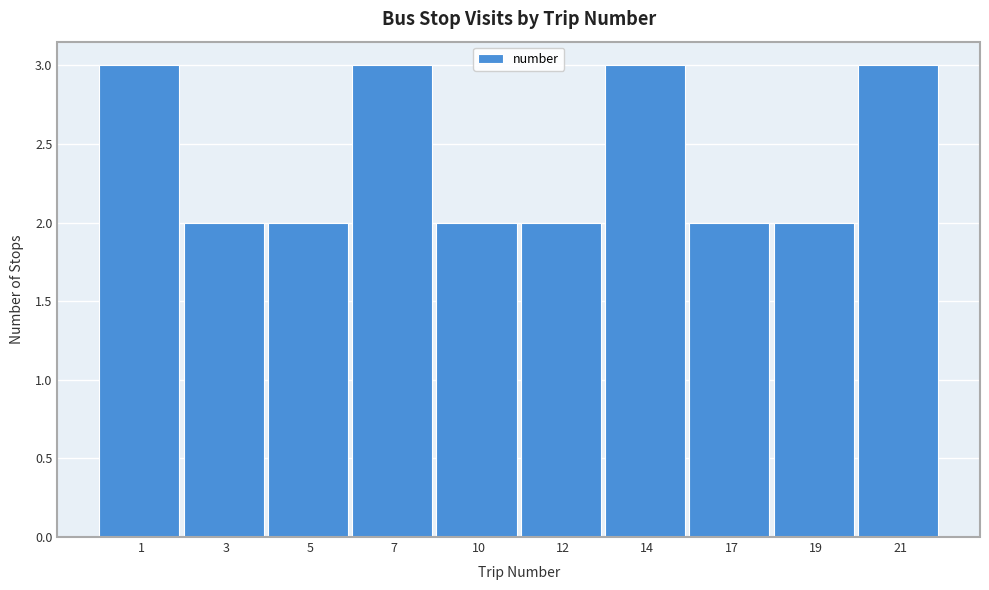

Reading left to right, transcribe all the data shown in this chart.

3	2	2	3	2	2	3	2	2	3